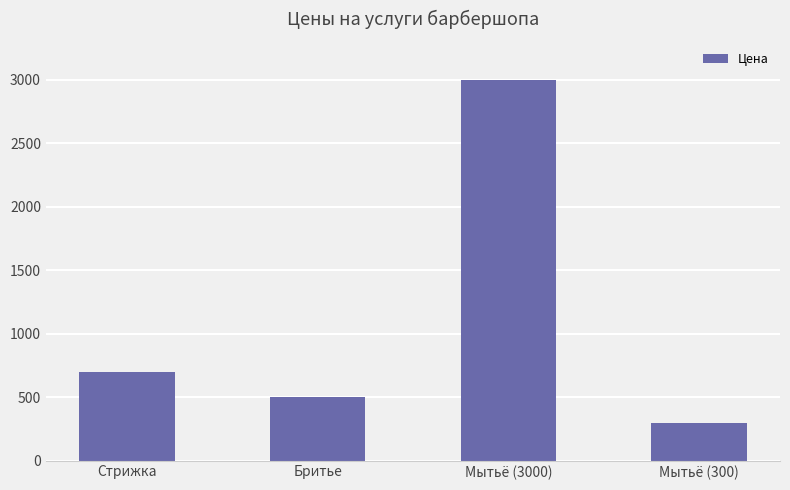

Which label corresponds to the largest value in the chart?

Мытьё (3000)